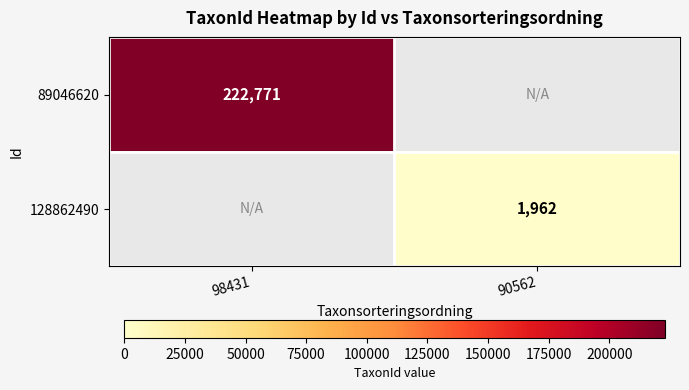

Which label corresponds to the largest value in the chart?

98431